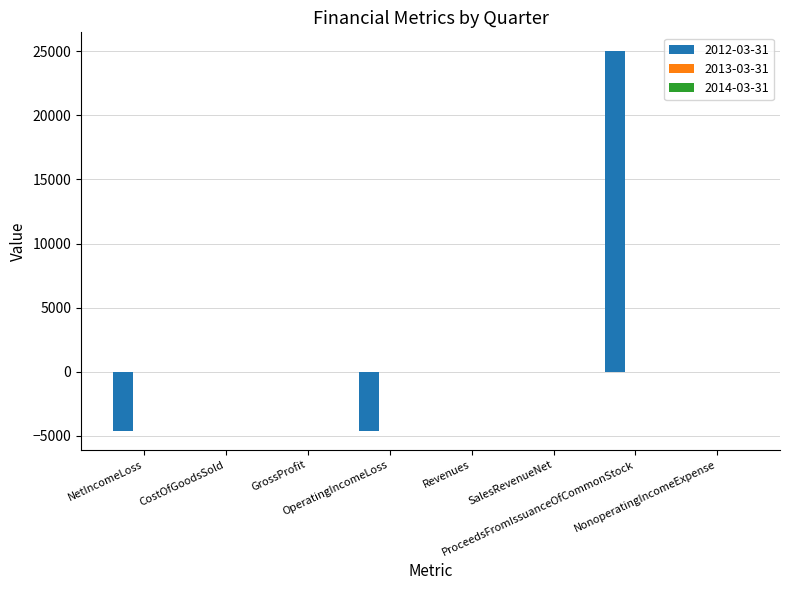

What is the maximum value shown in the chart?

25000